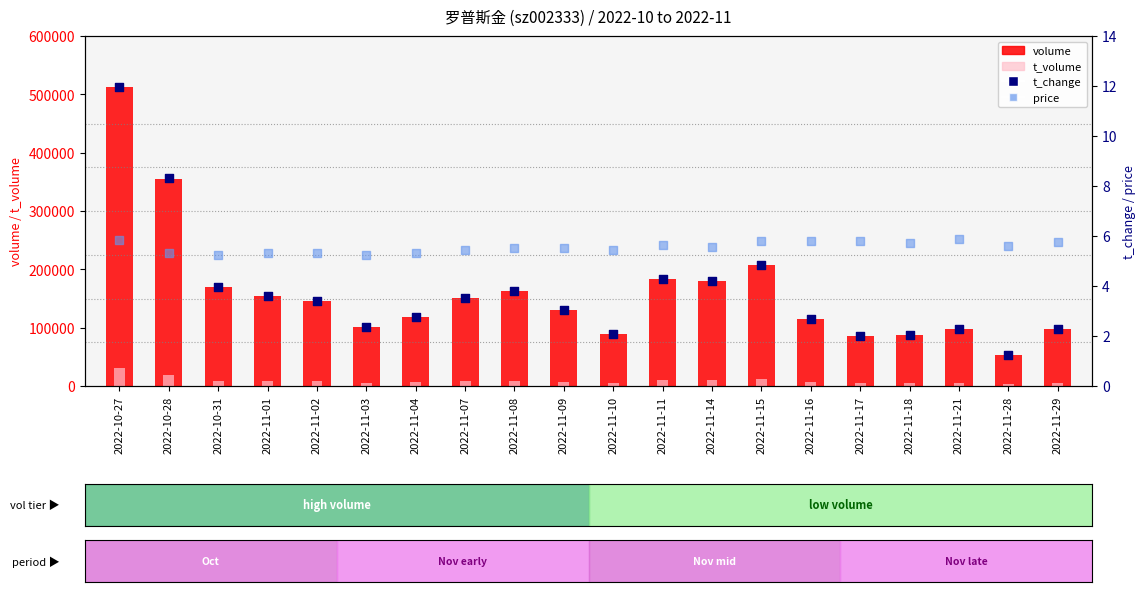

What is the total value across all series at 2022-10-31?

178185.2